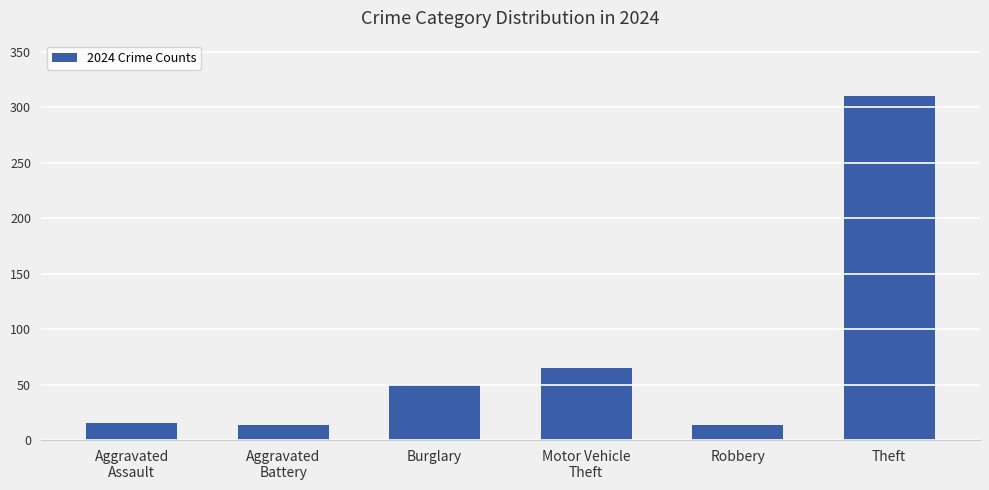

What is the label of the 6th bar from the left?

Theft